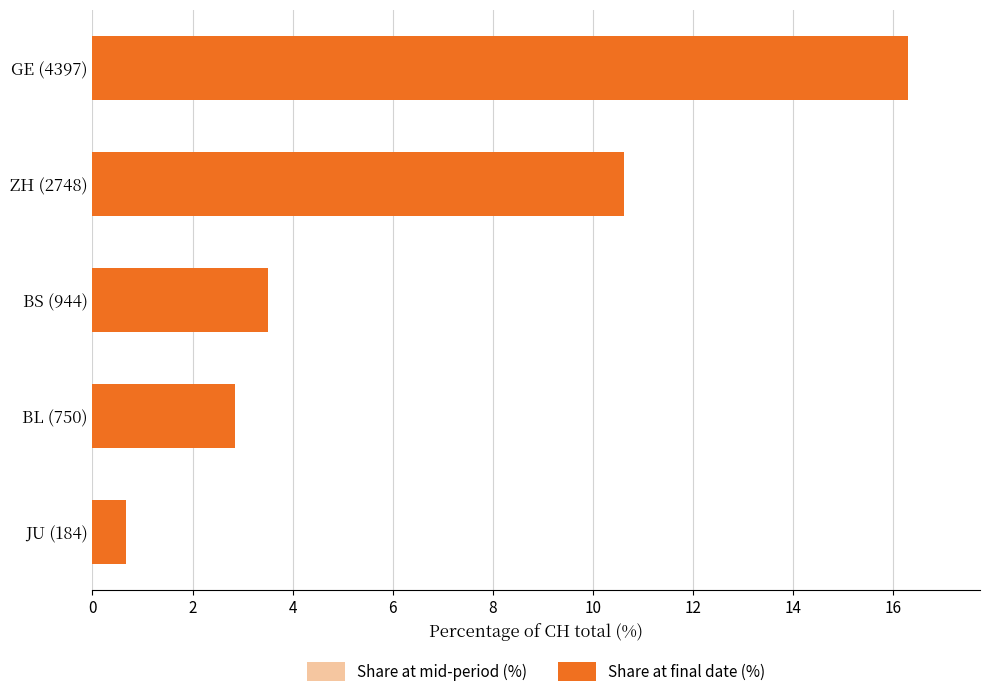

What is the lowest value of the Share at final date (%) series?

0.7